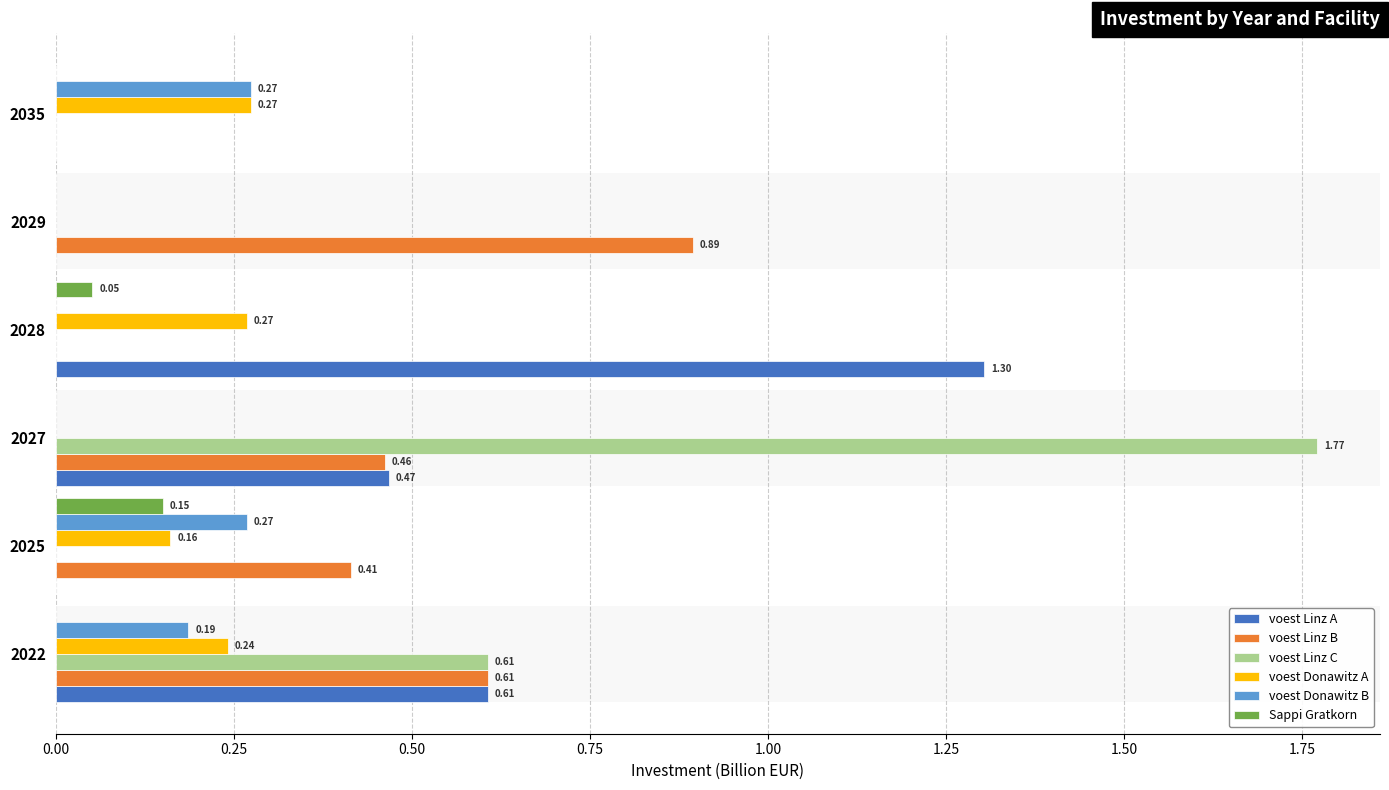

What is the total value across all series at 2028?

1.6